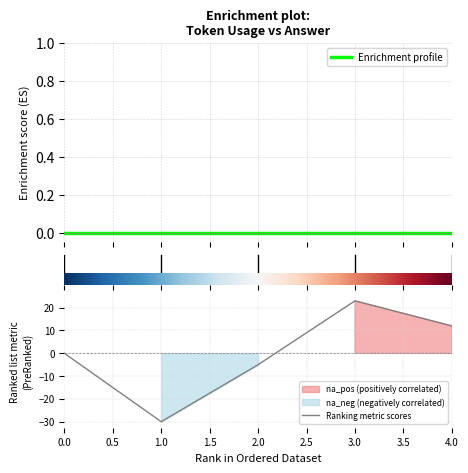

Reading left to right, list all the values displayed in this chart.

Enrichment profile: 0	0	0	0	0
Ranking metric scores: 0	-30	-5	23	12